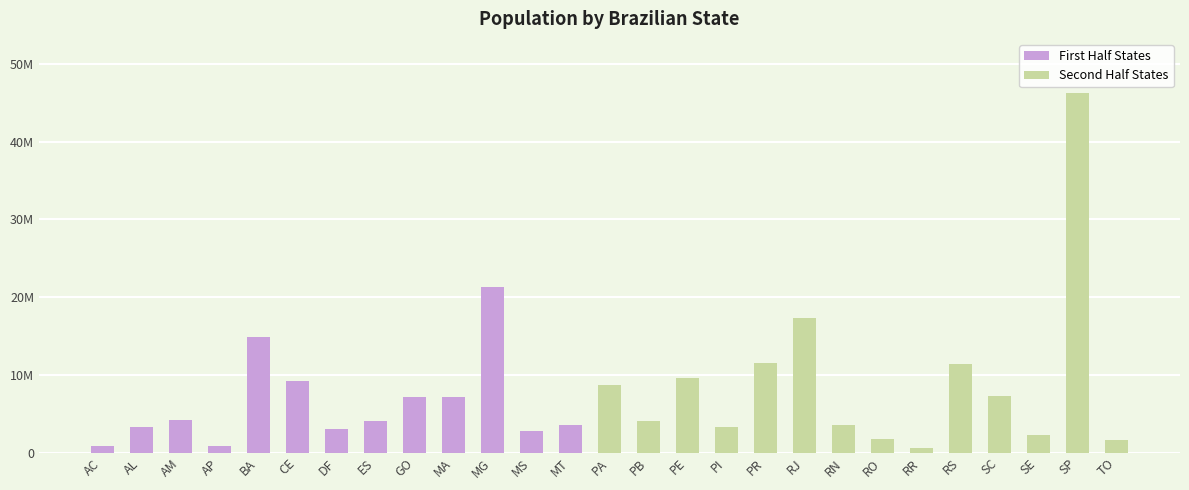

Which series has the widest spread of values?

Second Half States